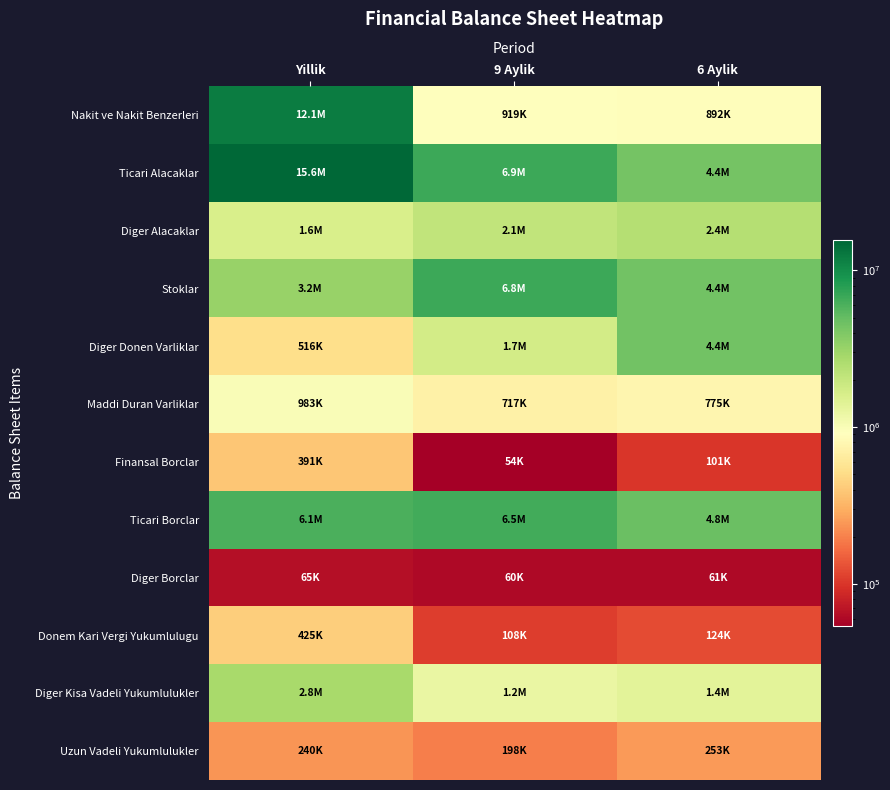

Reading left to right, list all the values displayed in this chart.

Nakit ve Nakit Benzerleri: Yillik=12065818	9 Aylik=918551	6 Aylik=891743
Ticari Alacaklar: Yillik=15577559	9 Aylik=6864138	6 Aylik=4397899
Diger Alacaklar: Yillik=1605626	9 Aylik=2078935	6 Aylik=2395780
Stoklar: Yillik=3208380	9 Aylik=6767937	6 Aylik=4440801
Diger Donen Varliklar: Yillik=515691	9 Aylik=1728418	6 Aylik=4422707
Maddi Duran Varliklar: Yillik=983451	9 Aylik=717194	6 Aylik=774543
Finansal Borclar: Yillik=391490	9 Aylik=53791	6 Aylik=101131
Ticari Borclar: Yillik=6135107	9 Aylik=6467731	6 Aylik=4801974
Diger Borclar: Yillik=65193	9 Aylik=60222	6 Aylik=60780
Donem Kari Vergi Yukumlulugu: Yillik=424881	9 Aylik=107795	6 Aylik=123502
Diger Kisa Vadeli Yukumlulukler: Yillik=2759594	9 Aylik=1230766	6 Aylik=1380238
Uzun Vadeli Yukumlulukler: Yillik=239632	9 Aylik=197672	6 Aylik=253278